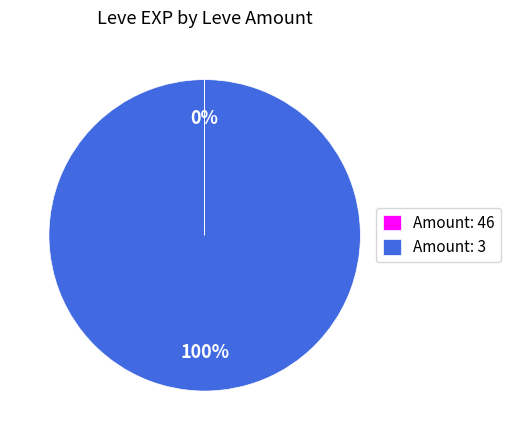

To the nearest percent, what is the difference between the largest and smallest slice percentages?

100%